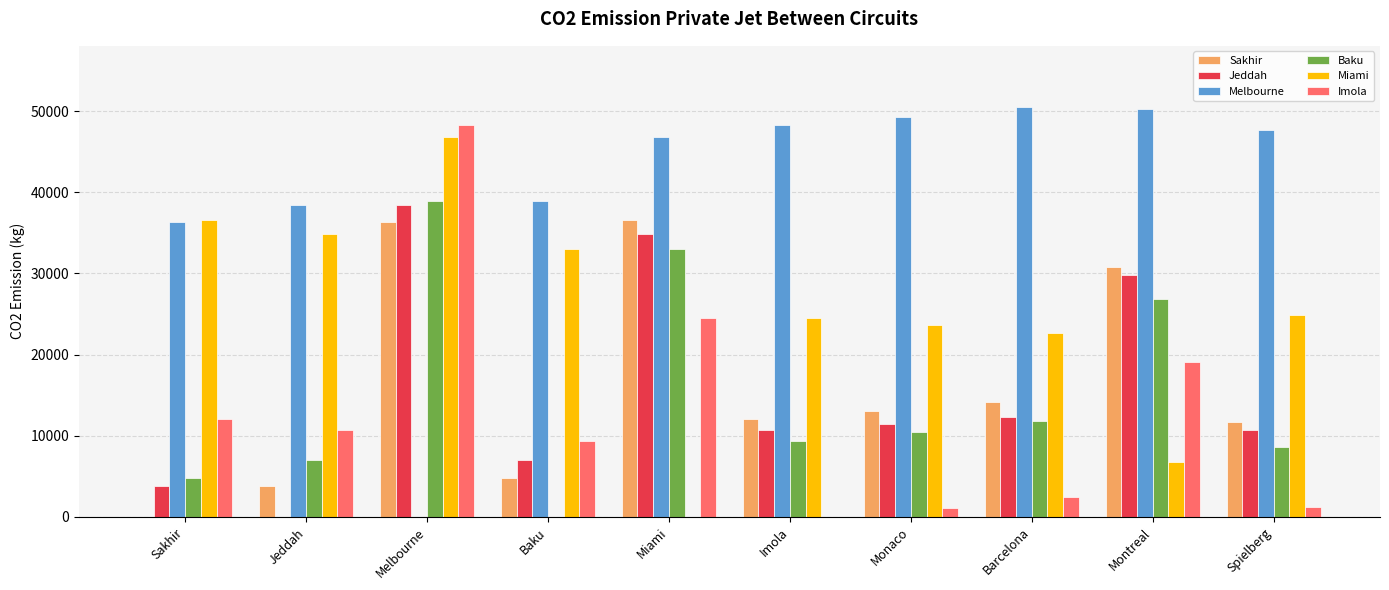

True or false: Jeddah has a value of 38451.8 at Melbourne.

True